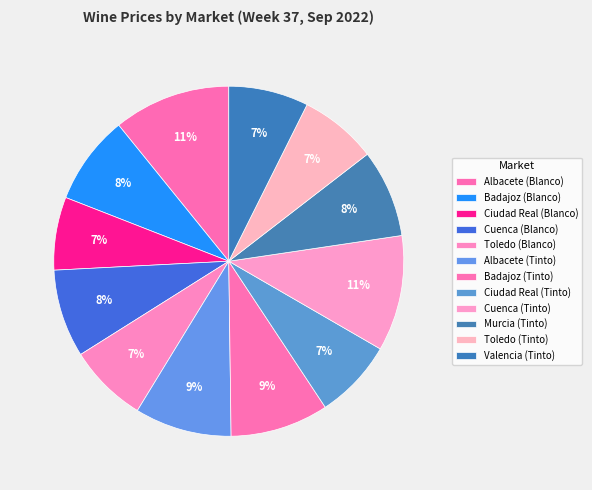

How much of the chart is everything except Badajoz (Tinto)?

90.9%